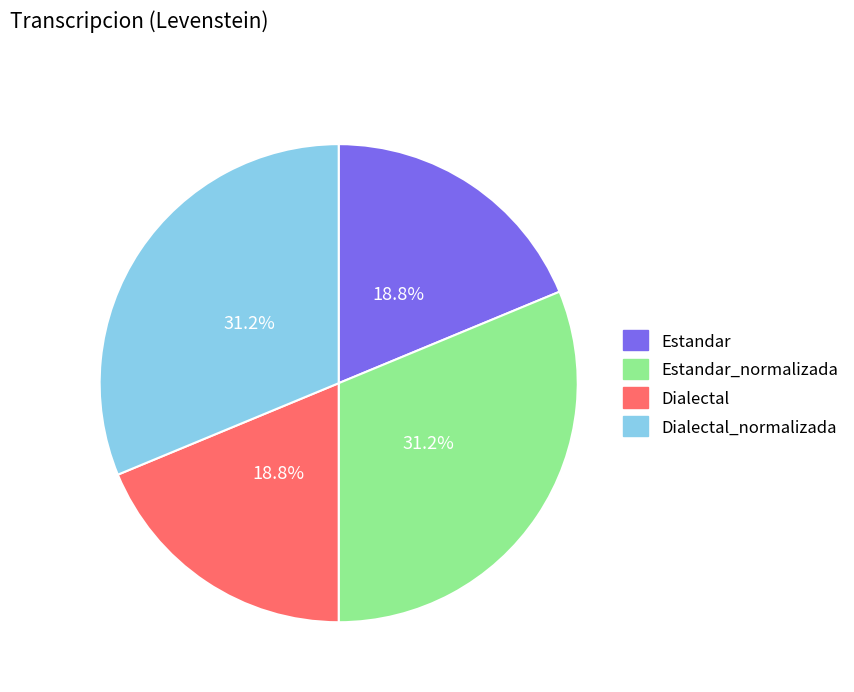

Does any single category account for the majority?

No